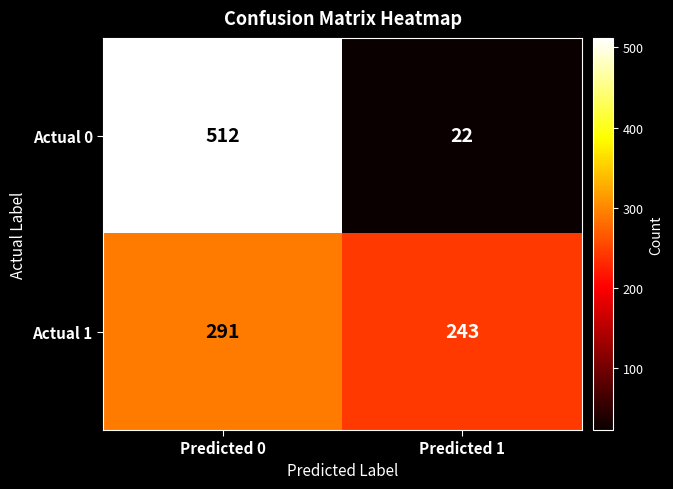

What is the total value across all series at Predicted 0?

803